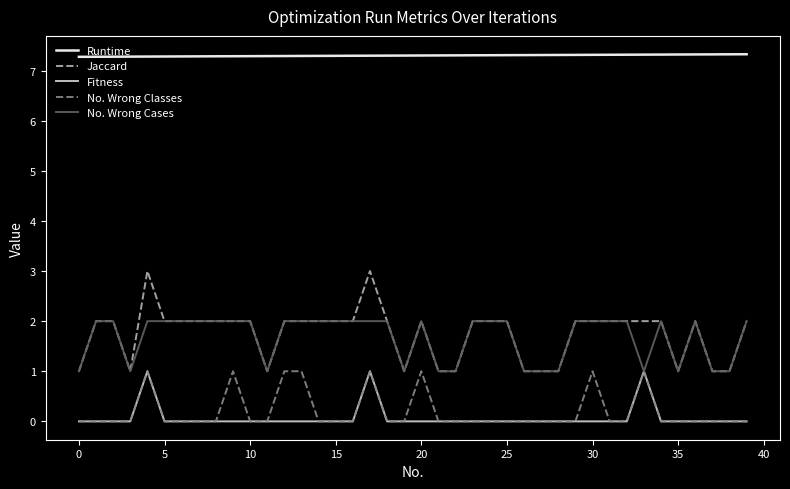

How many lines are shown in the chart?

5